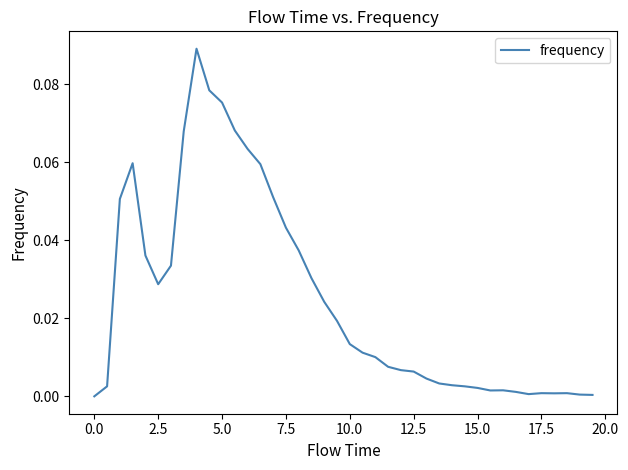

The chart shows a value of 0.0 at 17.5. True or false?

True